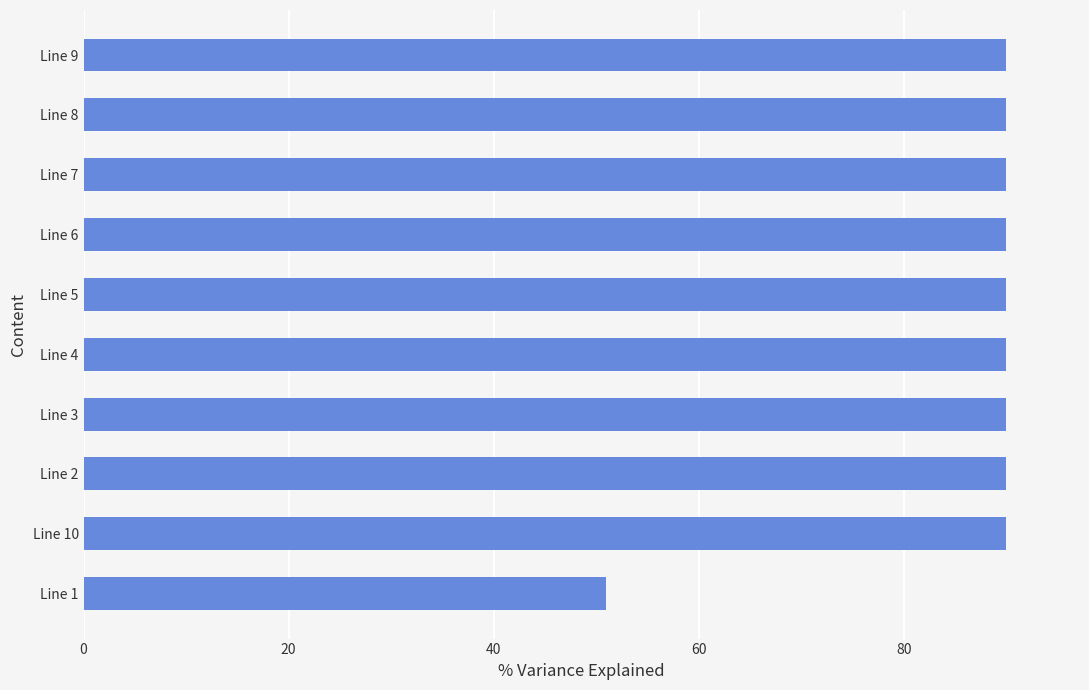

What is the label of the 10th bar from the top?

Line 1